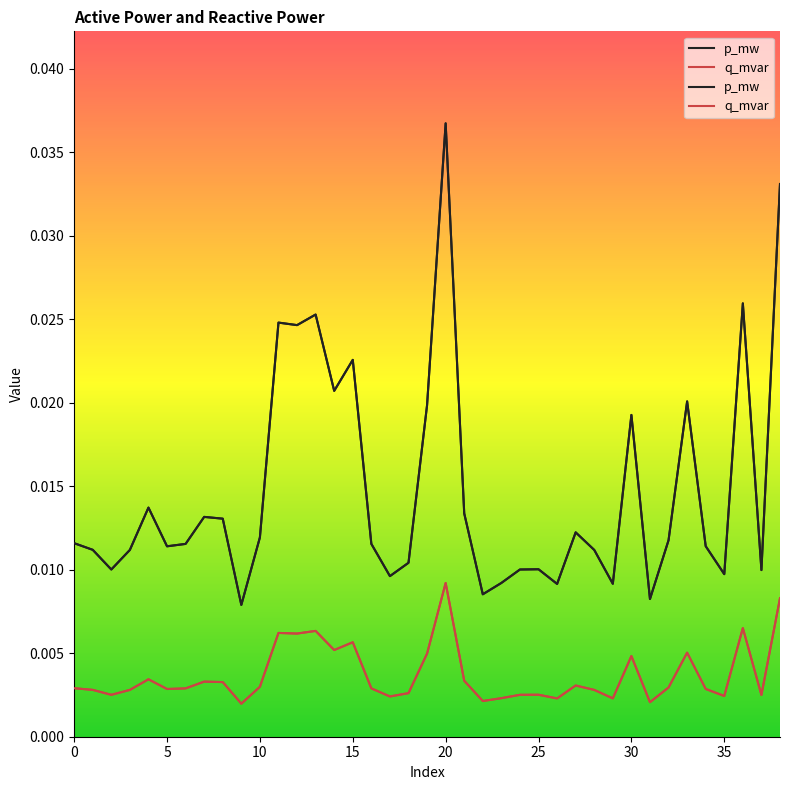

True or false: p_mw and q_mvar intersect in this chart.

False